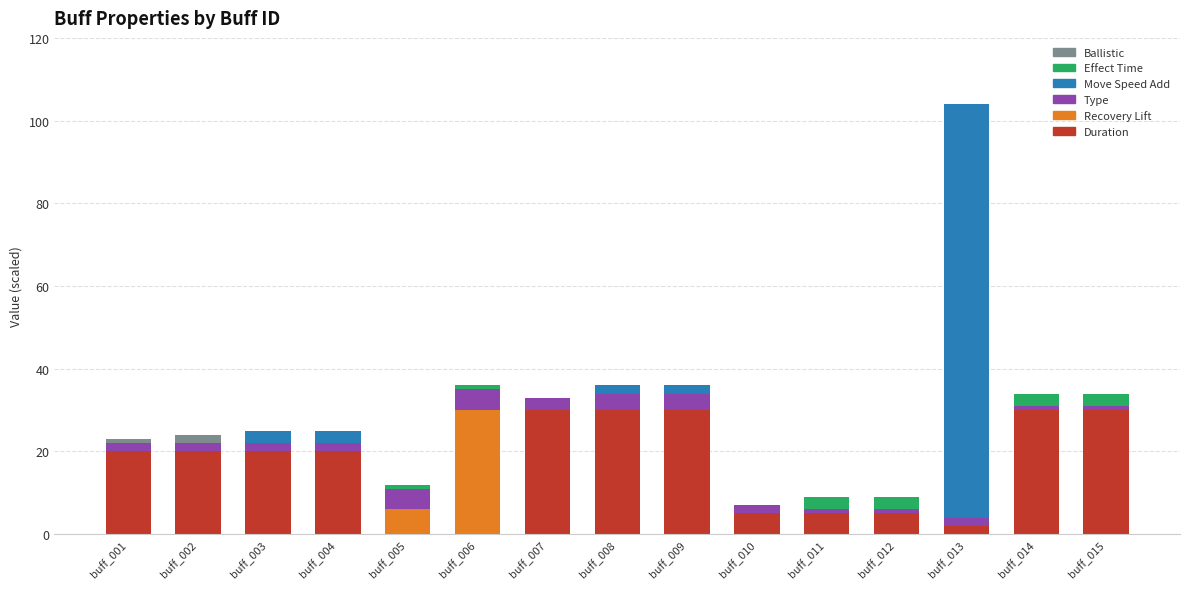

Are the bars horizontal?

No